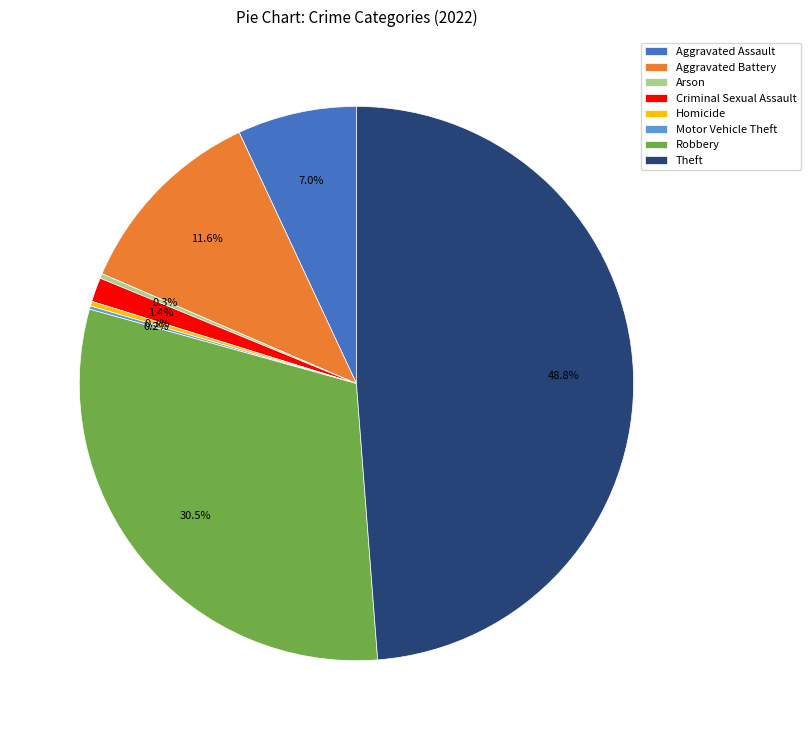

Which slice is the largest?

Theft